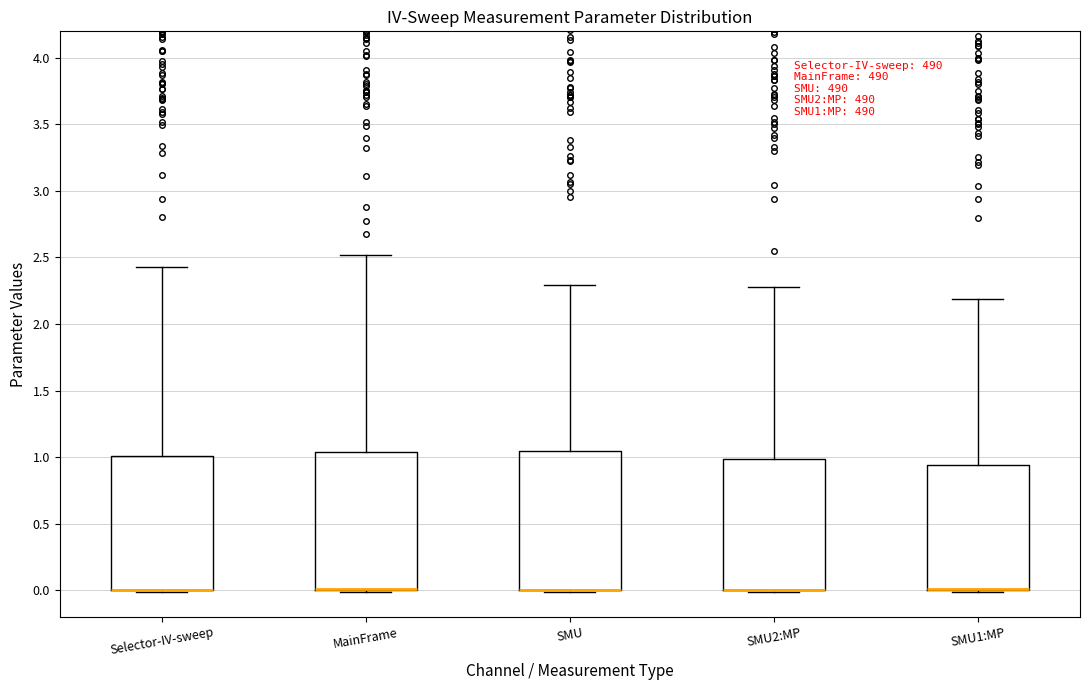

Reading left to right, read every box against the y-axis: the position of its median line, the range the box covers, and the ends of its whiskers. The values are not printed on the chart, so give them approximately, as read against the axis.

Selector-IV-sweep: median 0.00 (drawn on the box's lower edge), box 0.00 to 1.00, whiskers 0.00 to 2.45
MainFrame: median 0.00 (drawn on the box's lower edge), box 0.00 to 1.05, whiskers 0.00 to 2.50
SMU: median 0.00 (drawn on the box's lower edge), box 0.00 to 1.05, whiskers 0.00 to 2.30
SMU2:MP: median 0.00 (drawn on the box's lower edge), box 0.00 to 1.00, whiskers 0.00 to 2.30
SMU1:MP: median 0.00 (drawn on the box's lower edge), box 0.00 to 0.95, whiskers 0.00 to 2.20